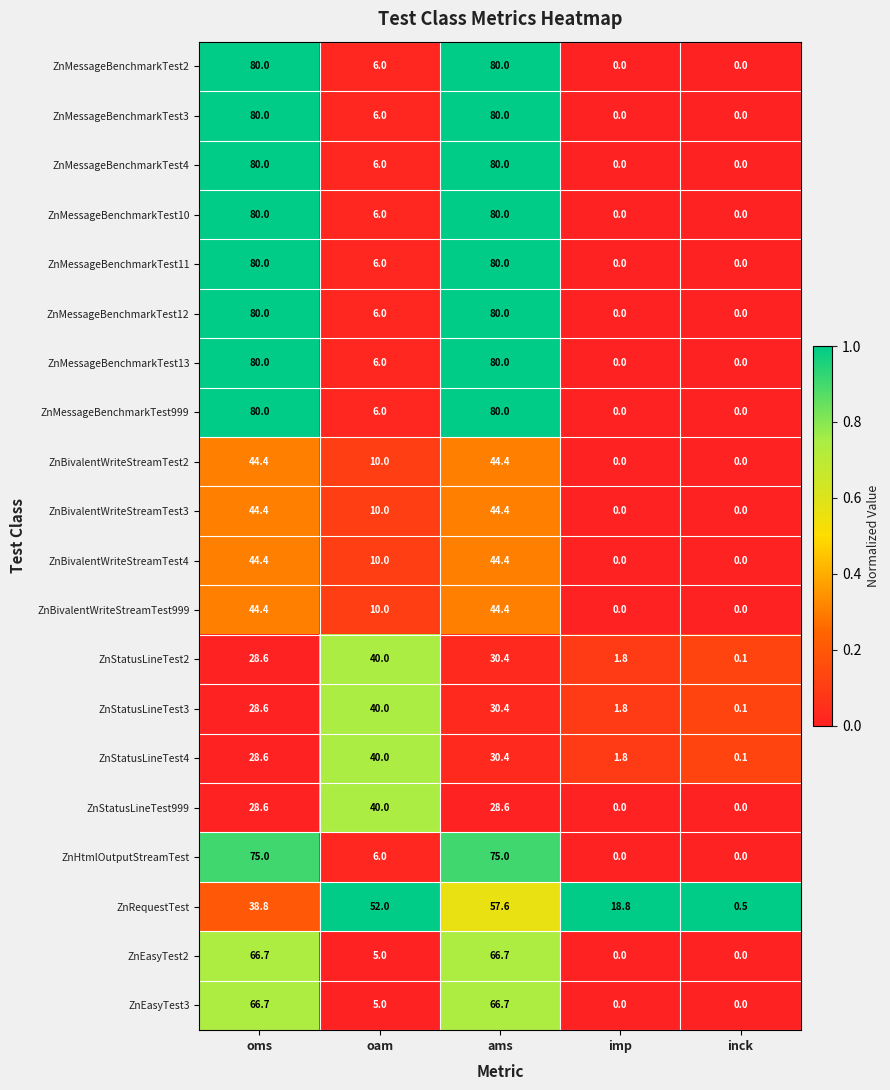

What is the highest value of the ZnEasyTest3 series?

66.7